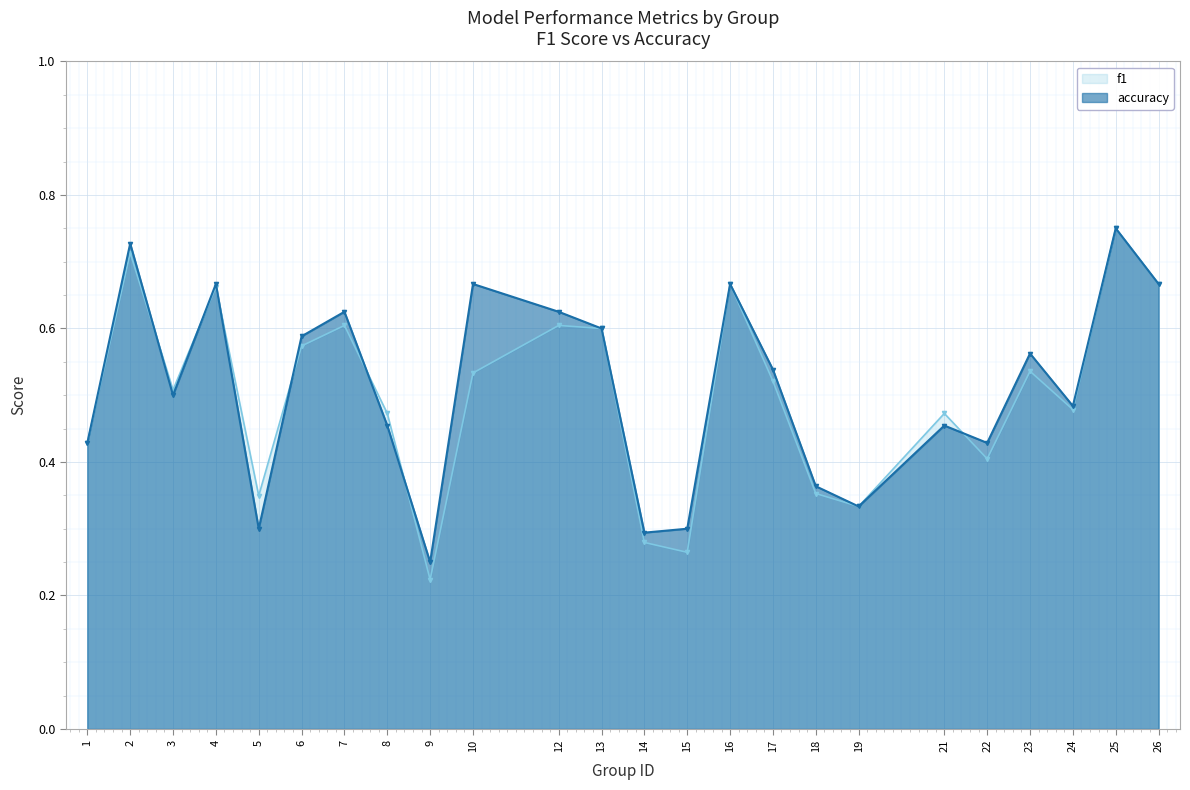

The accuracy series shows 0.7 at 24. True or false?

False